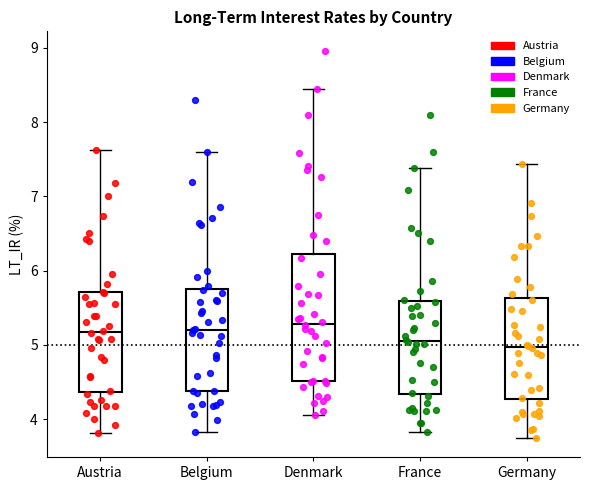

Which box is the tallest, from its lower edge to its upper edge?

Denmark